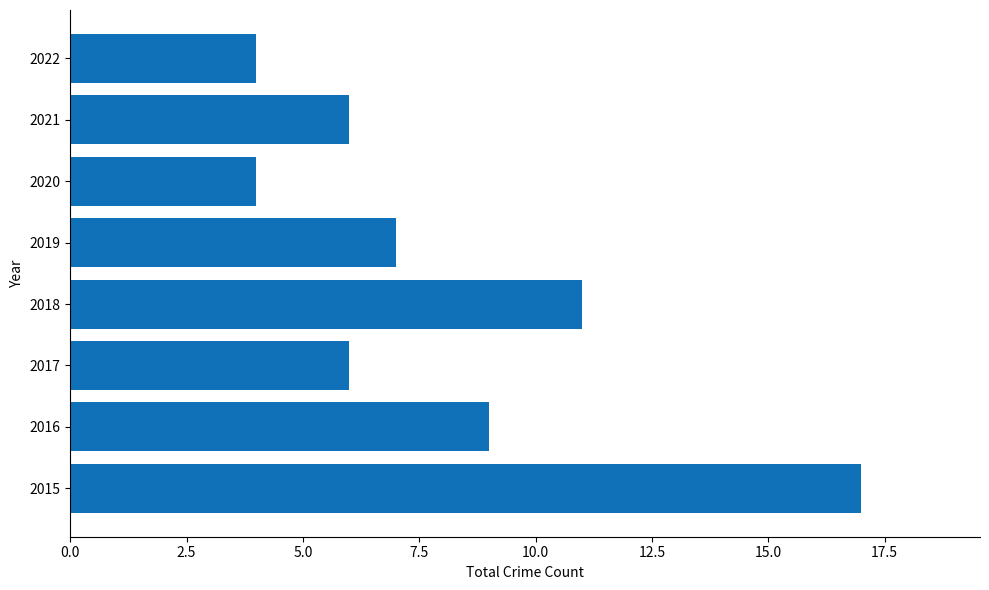

Between 2022 and 2021, which is larger?

2021